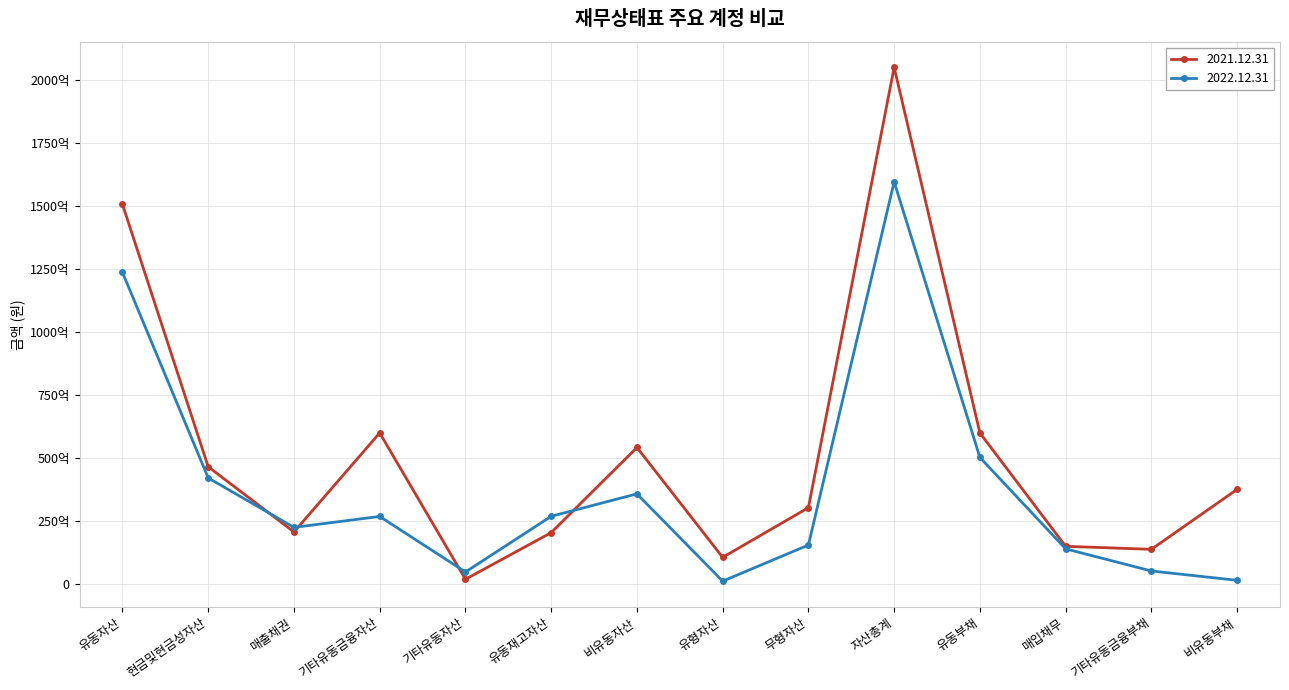

Where does the 2021.12.31 series first go above 37658422091?

유동자산